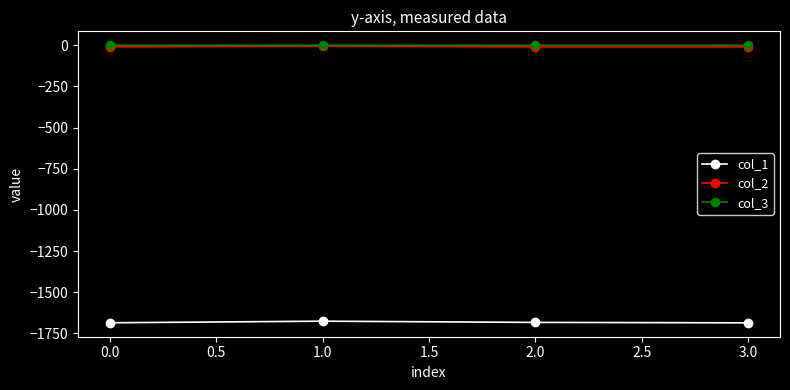

True or false: col_1 and col_2 cross at least once.

False